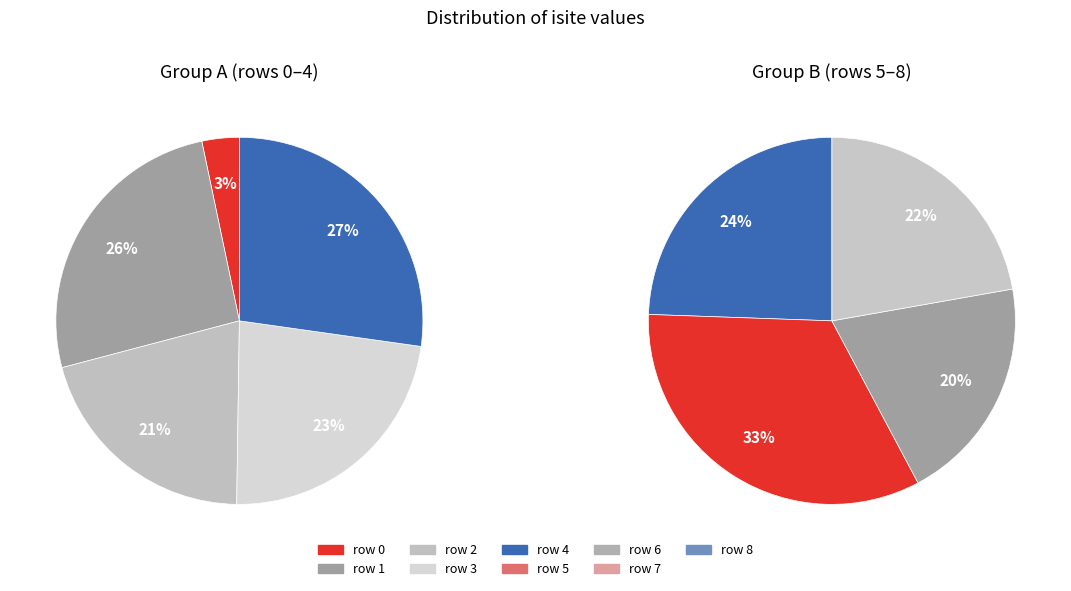

Is it true that 4 is 35% of the pie?

False